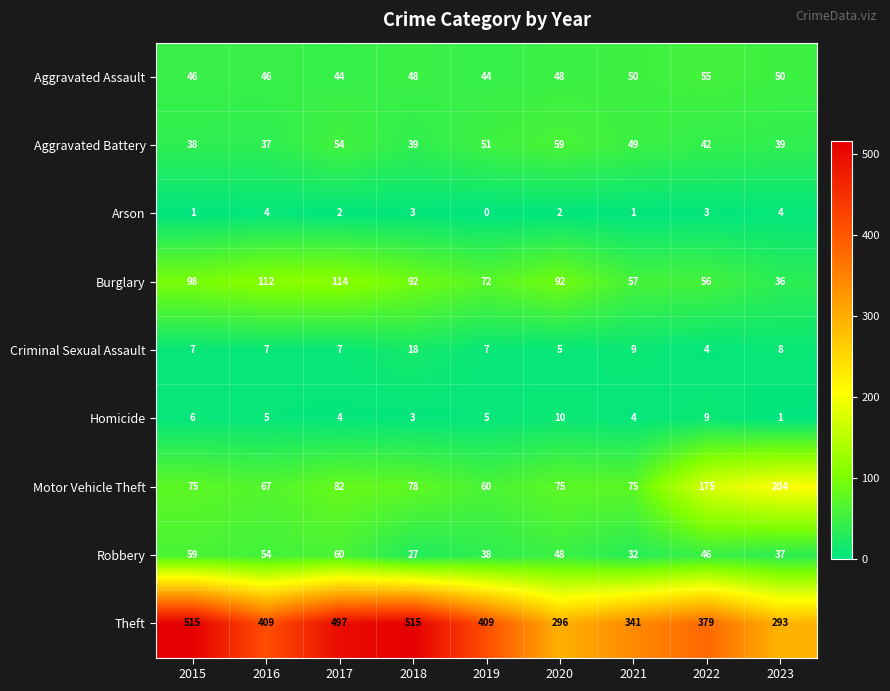

Which series has the largest range (max minus min)?

Theft